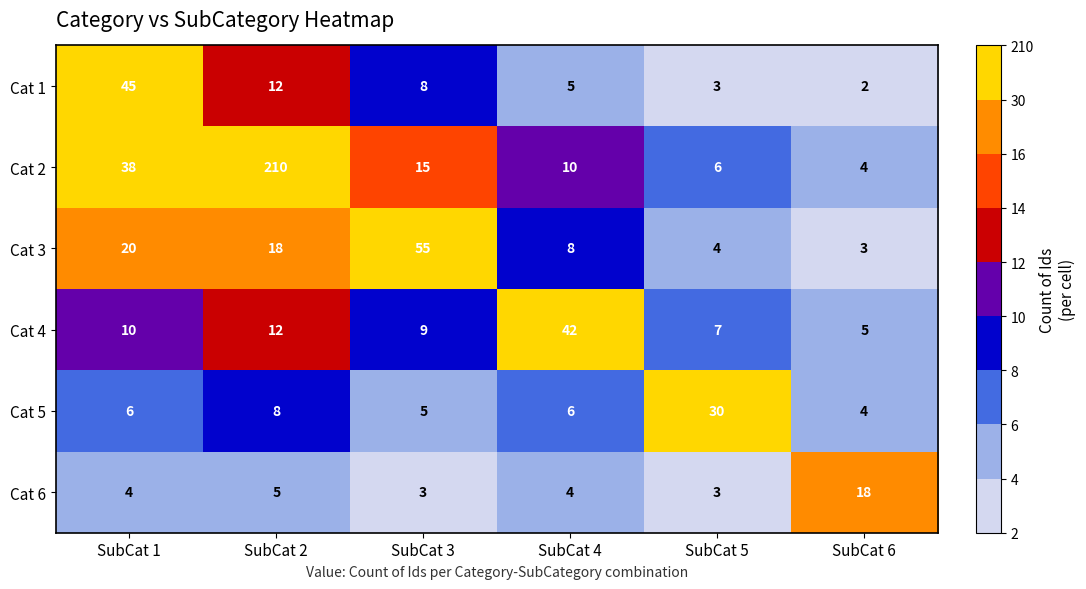

How many categories are shown in the chart?

6